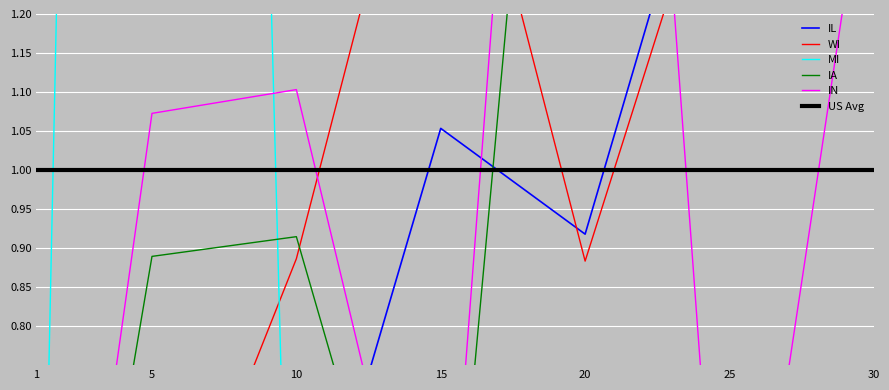

At 25, list the series in order from largest to smallest.

IL, WI, IA, US Avg, IN, MI